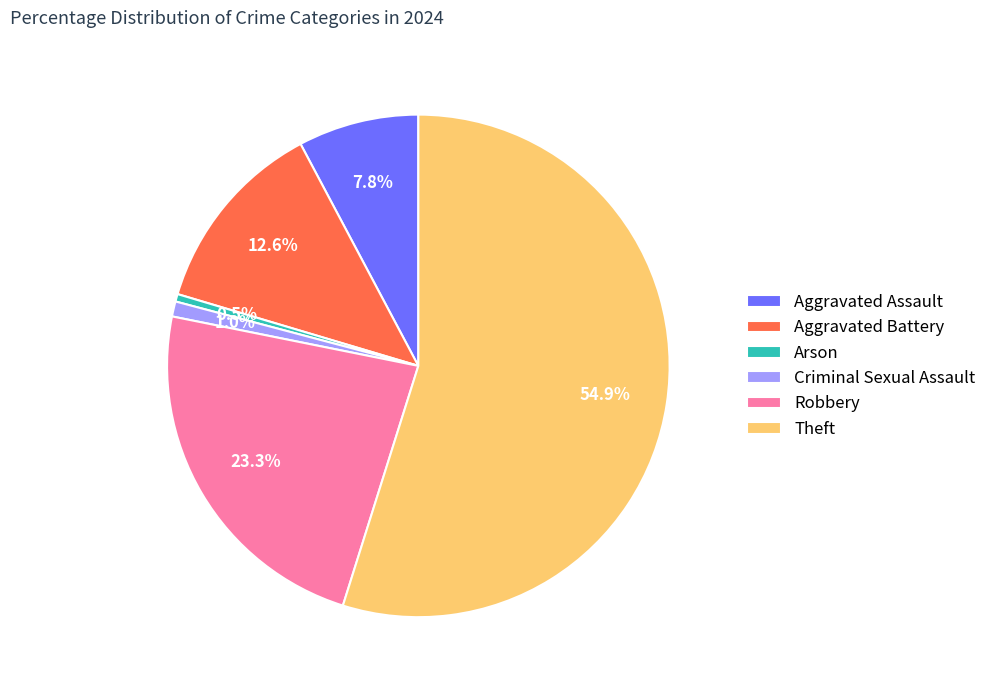

To the nearest percent, what is the combined percentage of Robbery and Theft?

78%